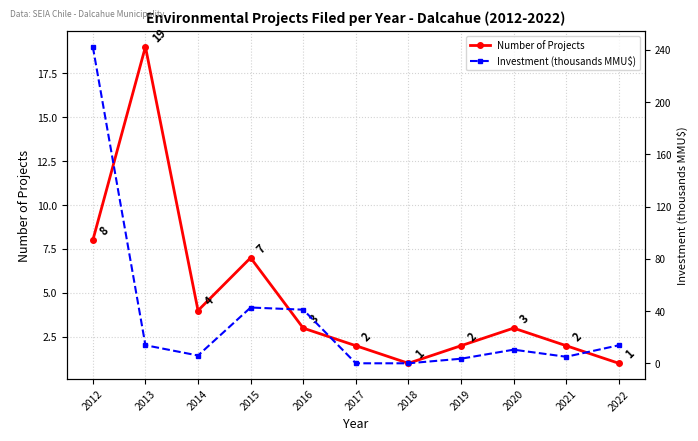

How many distinct data groups are displayed?

2